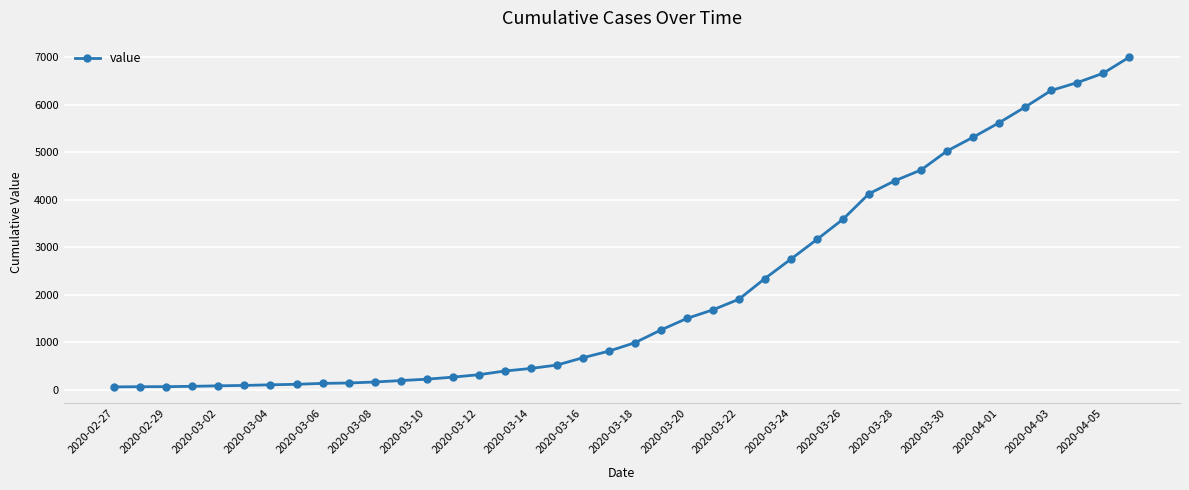

What is the maximum value shown in the chart?

7004